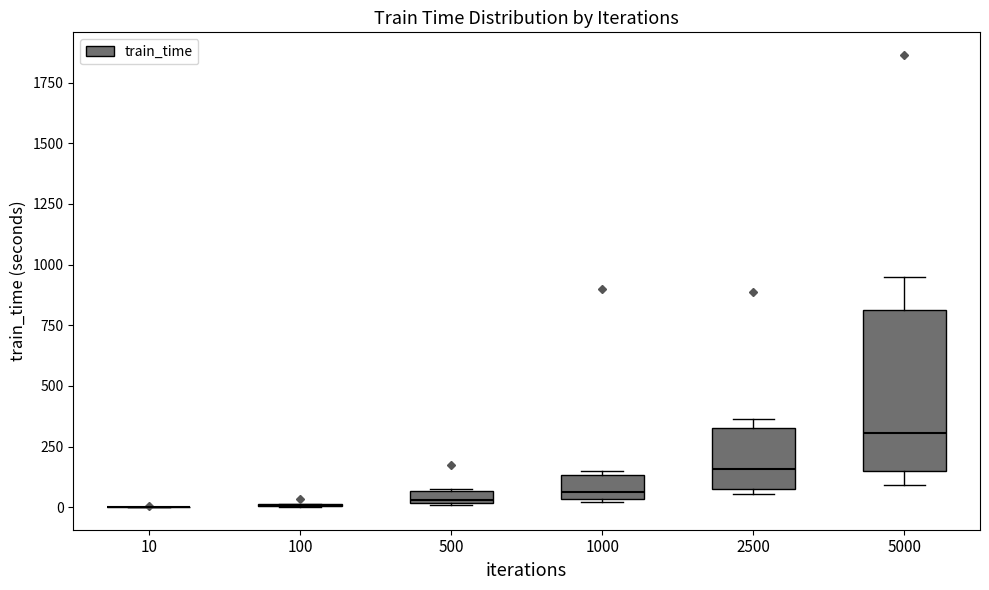

Which box is the tallest, from its lower edge to its upper edge?

5000